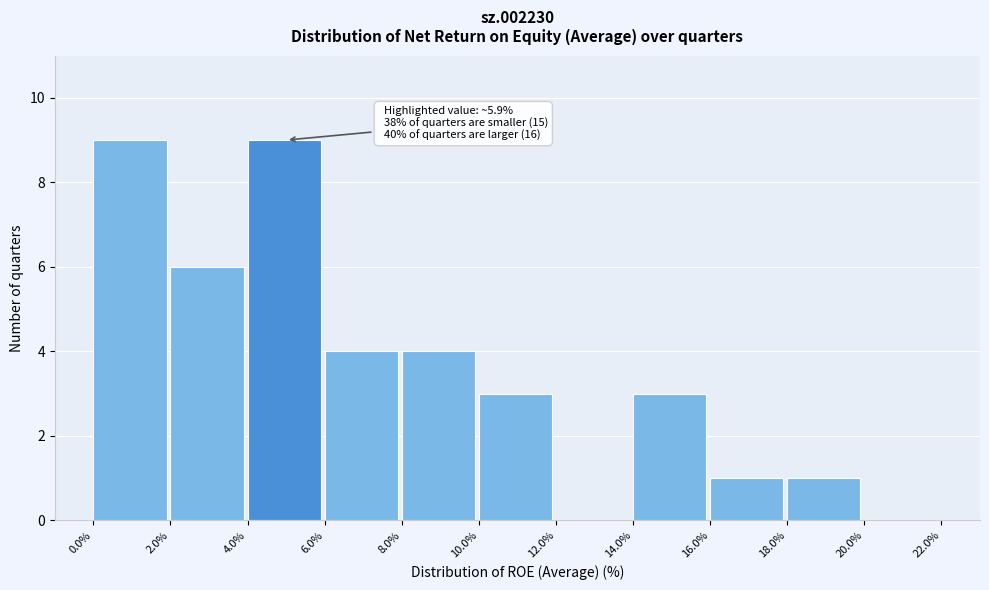

Reading right to left, extract all data points from this chart.

20.0%=0	18.0%=1	16.0%=1	14.0%=3	12.0%=0	10.0%=3	8.0%=4	6.0%=4	4.0%=9	2.0%=6	0.0%=9